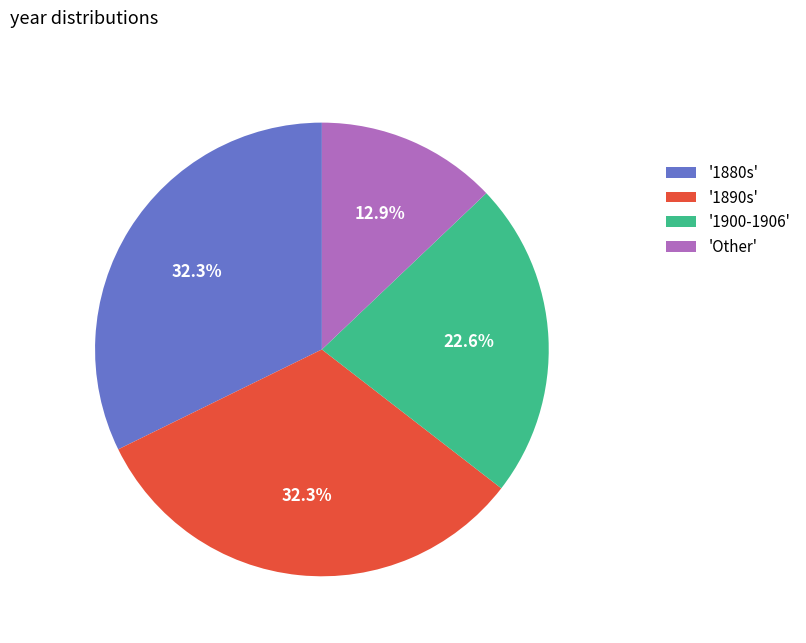

Between '1880s' and '1900-1906', which is larger?

'1880s'